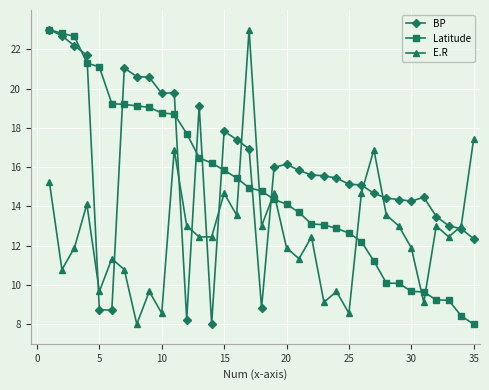

What is the value of the Latitude point at the 20th from the left?

14.1